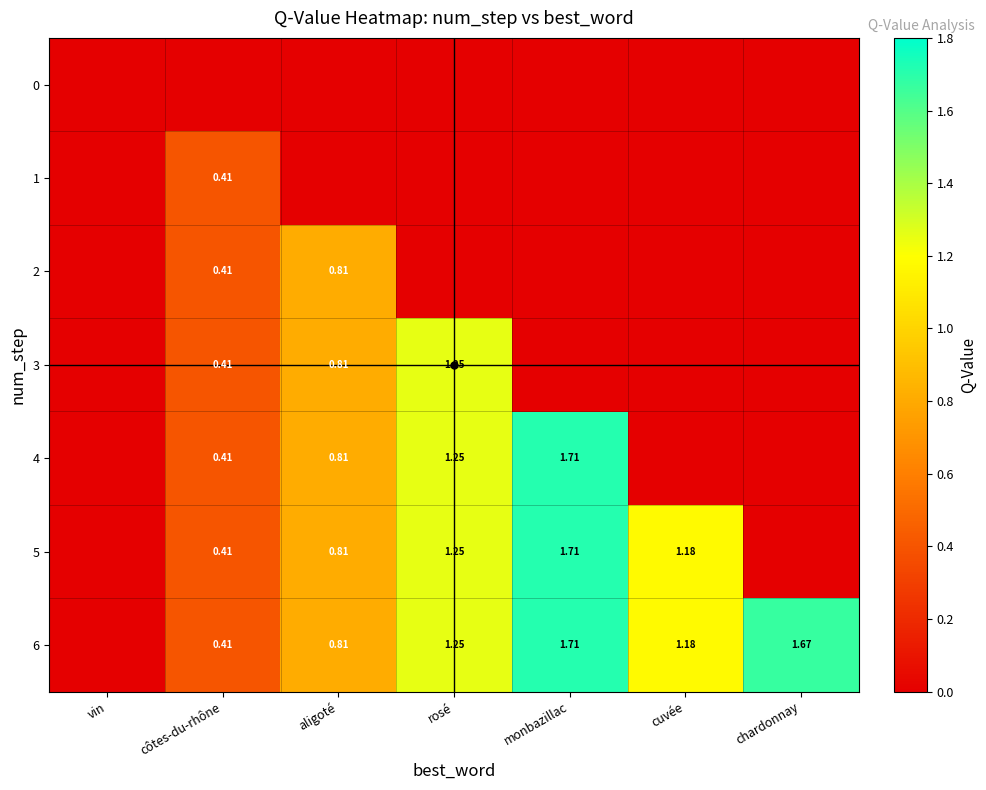

The value of 6 at aligoté is 0.4. True or false?

False